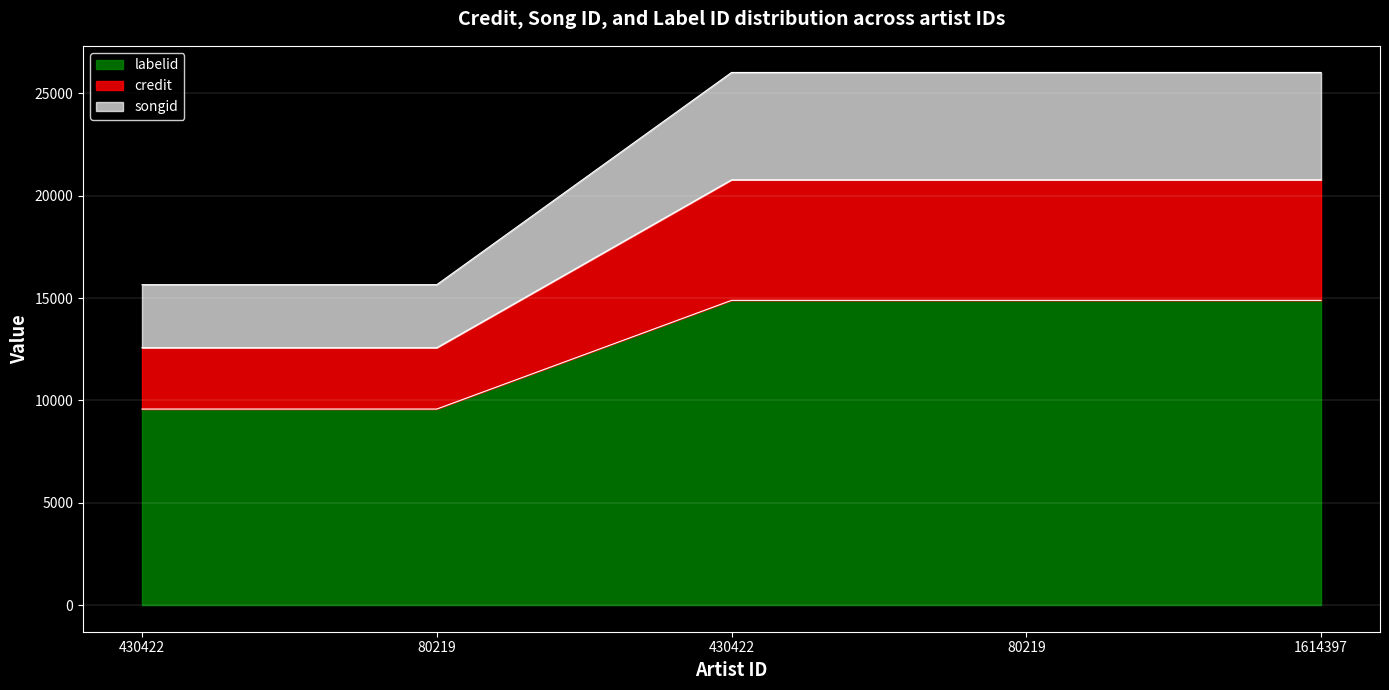

True or false: songid and labelid cross at least once.

False